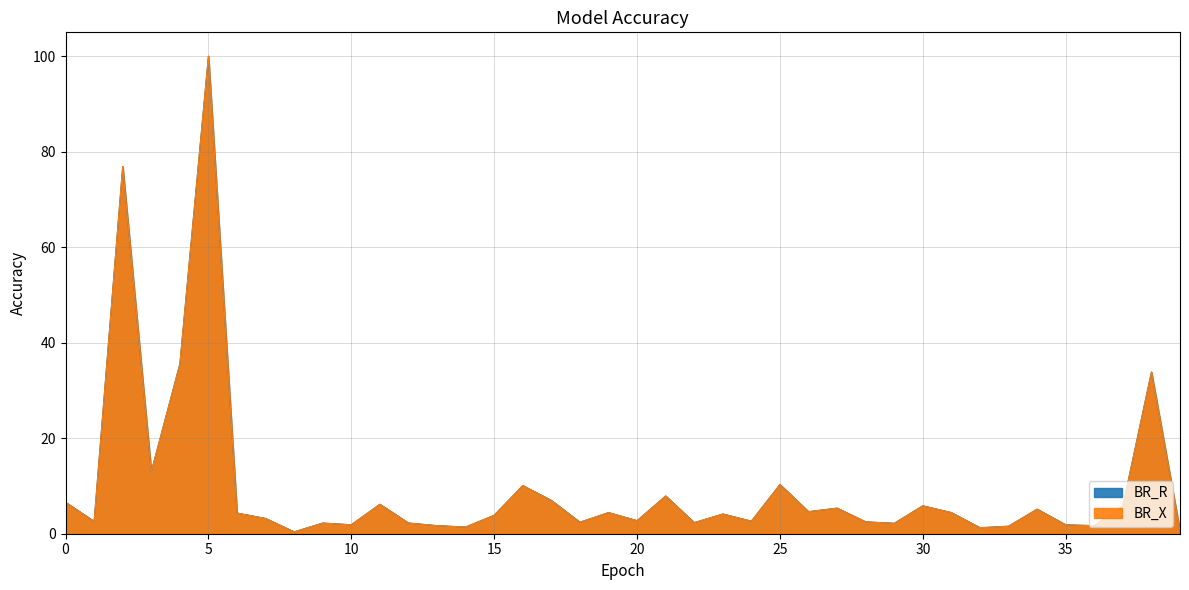

After their last crossing, which series has the higher values: BR_R or BR_X?

BR_X